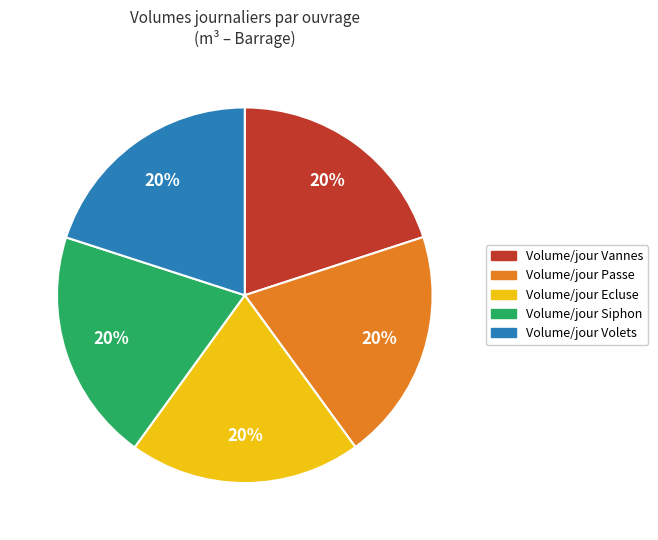

Is it true that Volume/jour Ecluse is 20% of the pie?

True